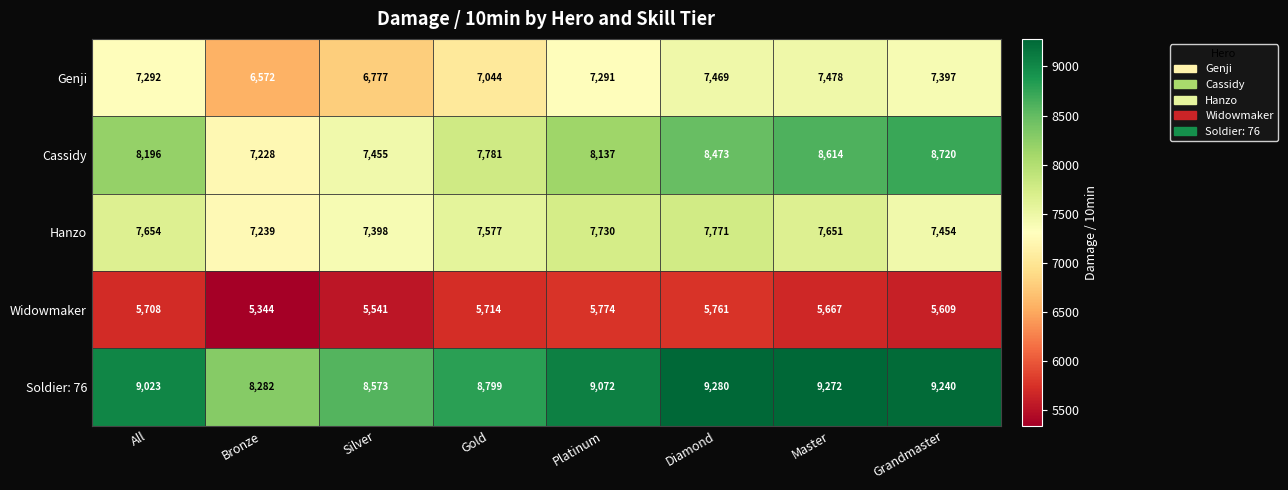

What is the maximum value shown in the chart?

9280